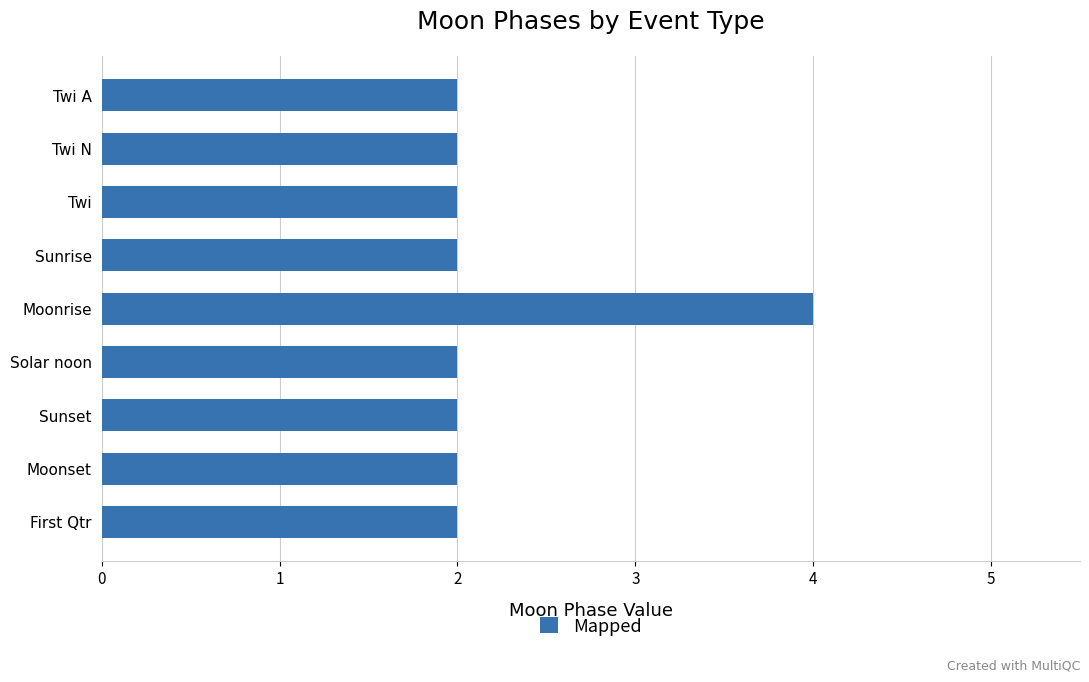

Are the bars grouped side by side (vs. stacked)?

No